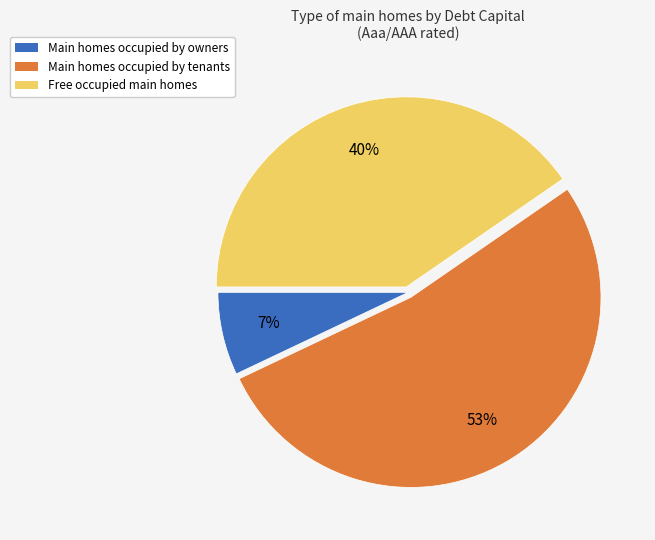

How many segments does this pie chart have?

3